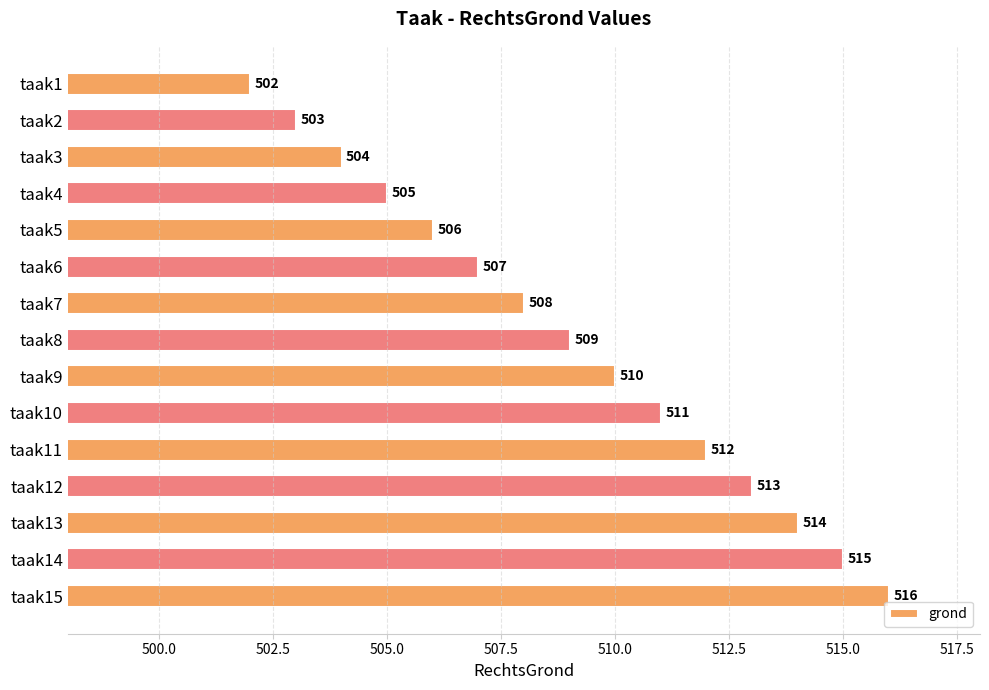

Approximately how many times larger is the value at taak12 compared to taak2?

1.0